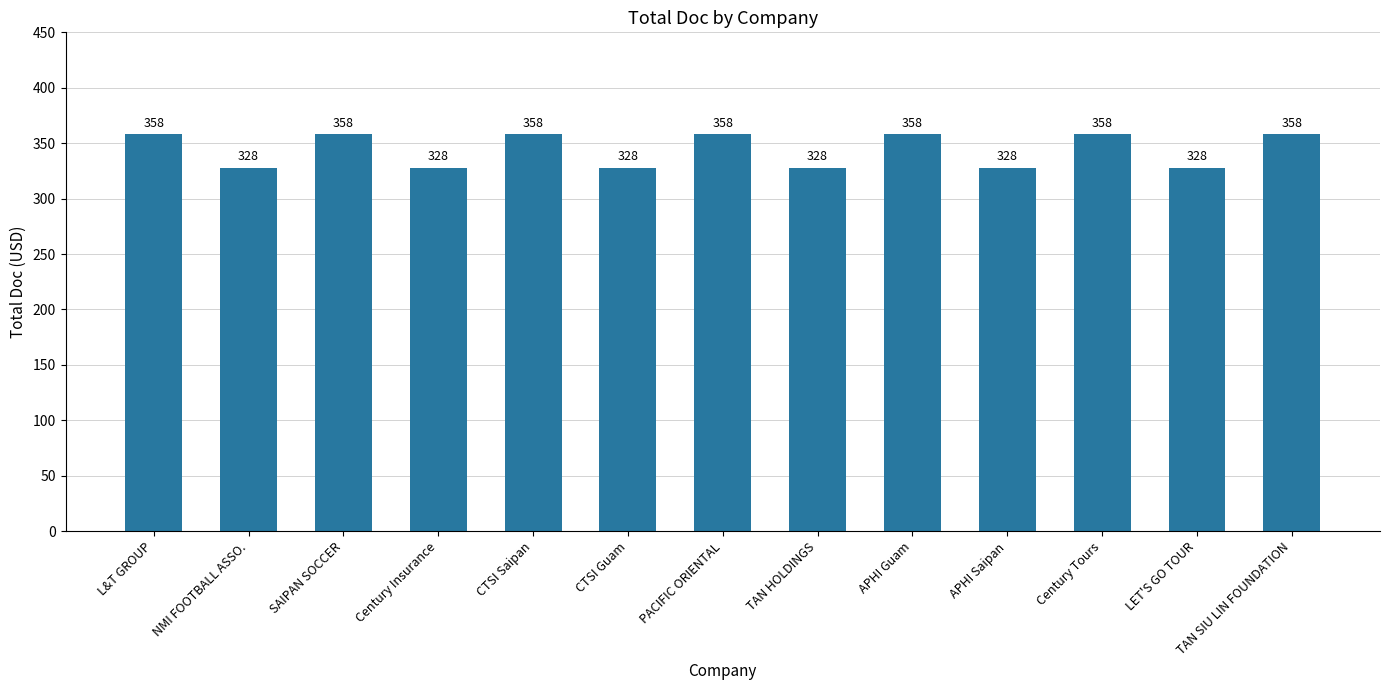

Does the chart contain stacked bars?

No